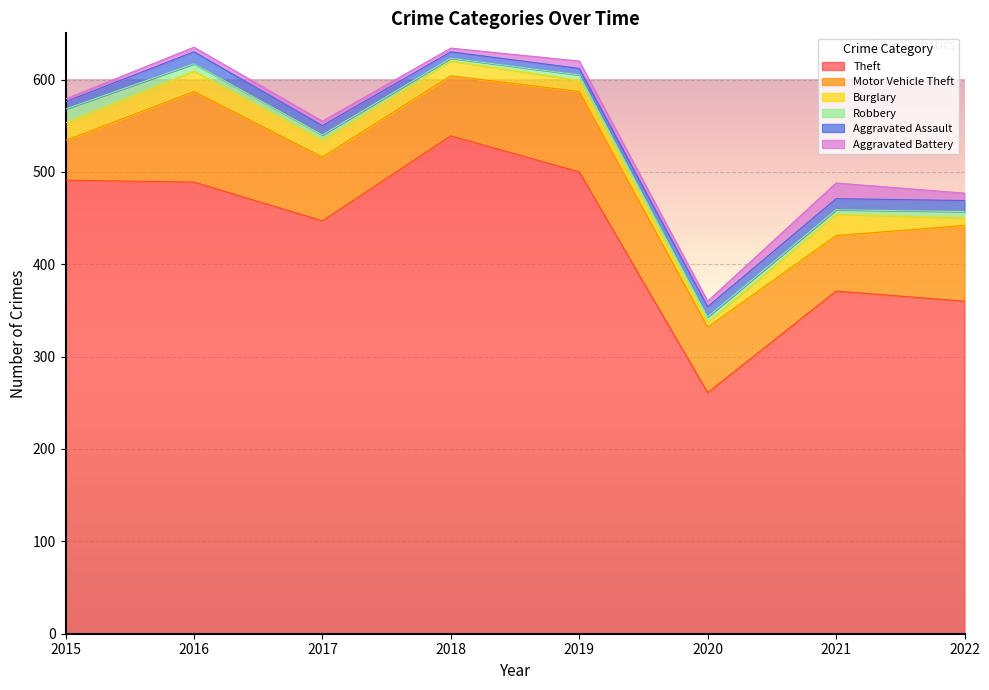

At which category does the chart reach its minimum across all series?

2018